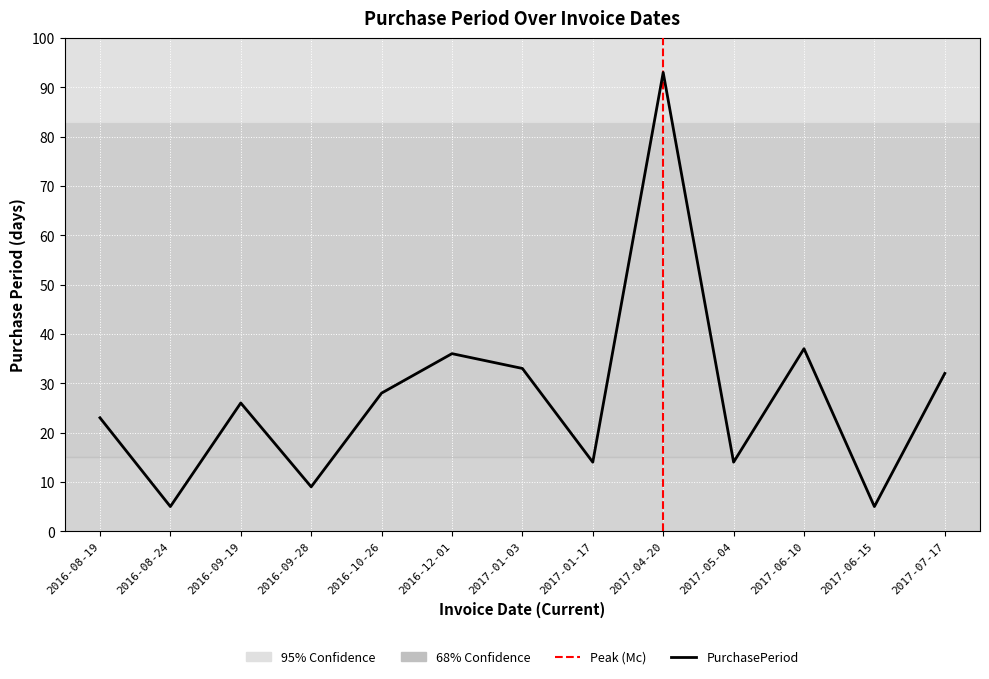

List the labels in order of value, largest first.

2017-04-20, 2017-06-10, 2016-12-01, 2017-01-03, 2017-07-17, 2016-10-26, 2016-09-19, 2016-08-19, 2017-01-17, 2017-05-04, 2016-09-28, 2016-08-24, 2017-06-15